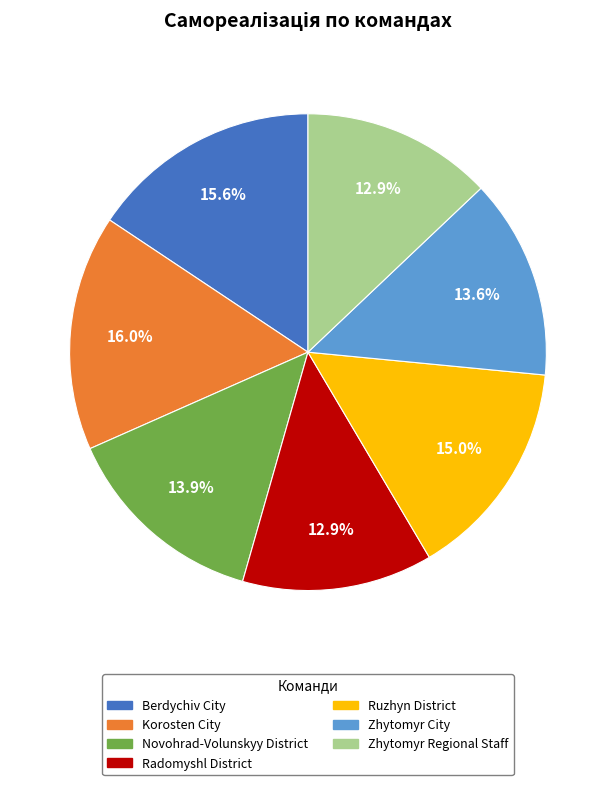

What percentage do Zhytomyr Regional Staff and Korosten City together represent?

28.9%